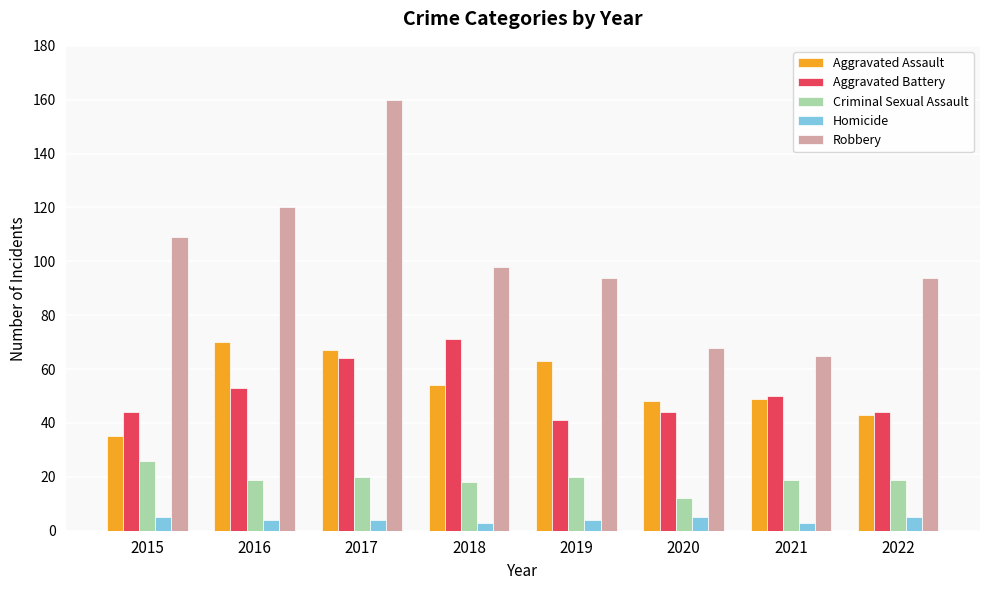

How many data points does each series have?

8